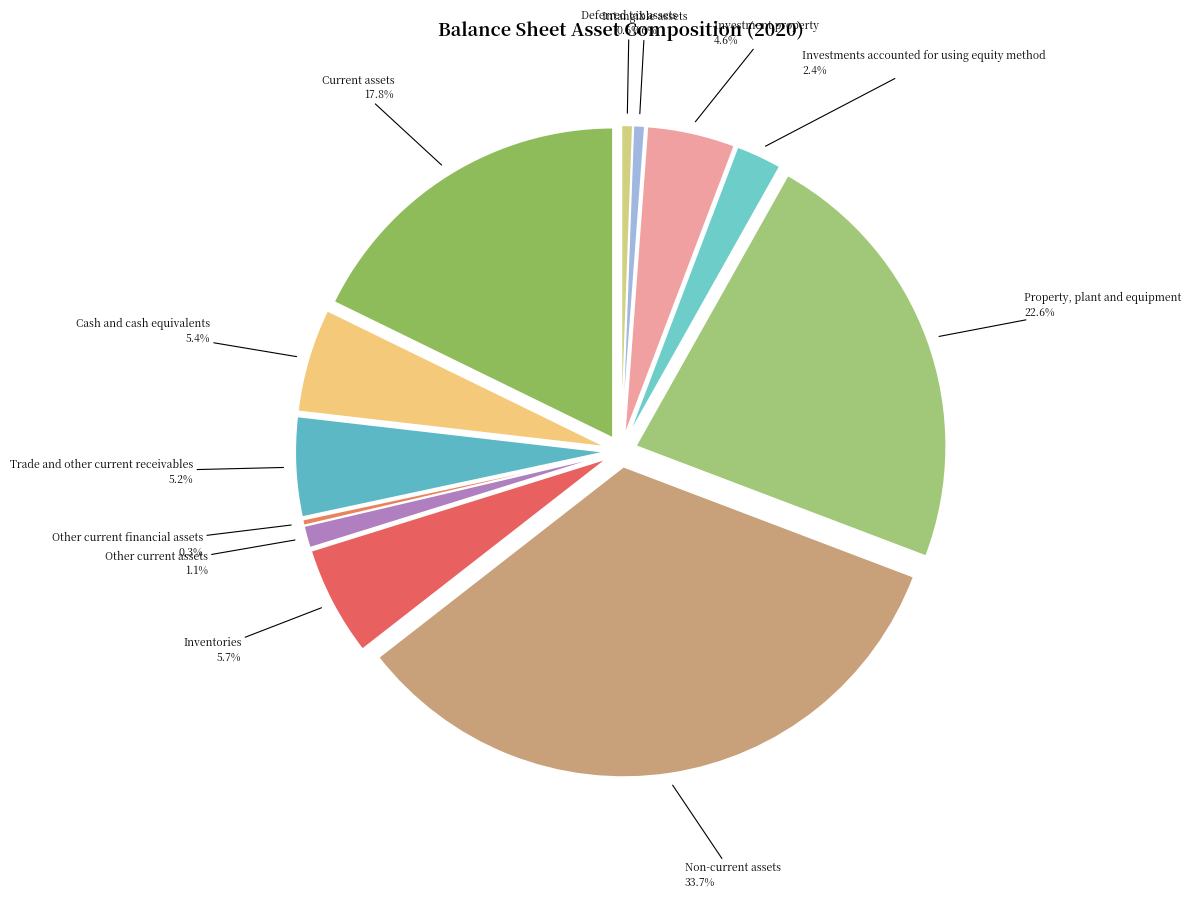

Does Trade and other current receivables account for over 50% of the chart?

No